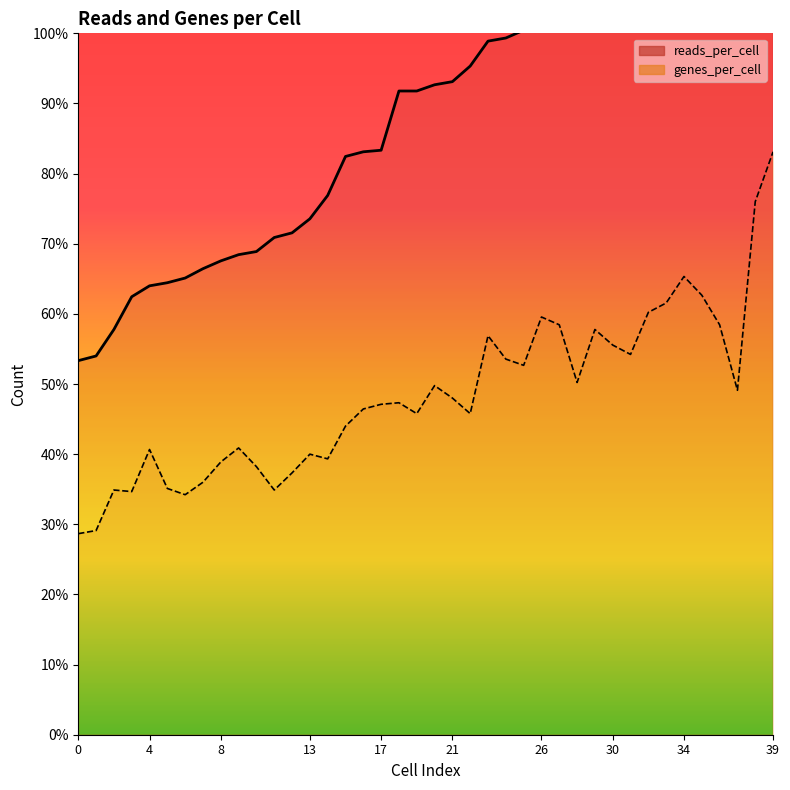

Which series reaches the minimum Y coordinate?

genes_per_cell